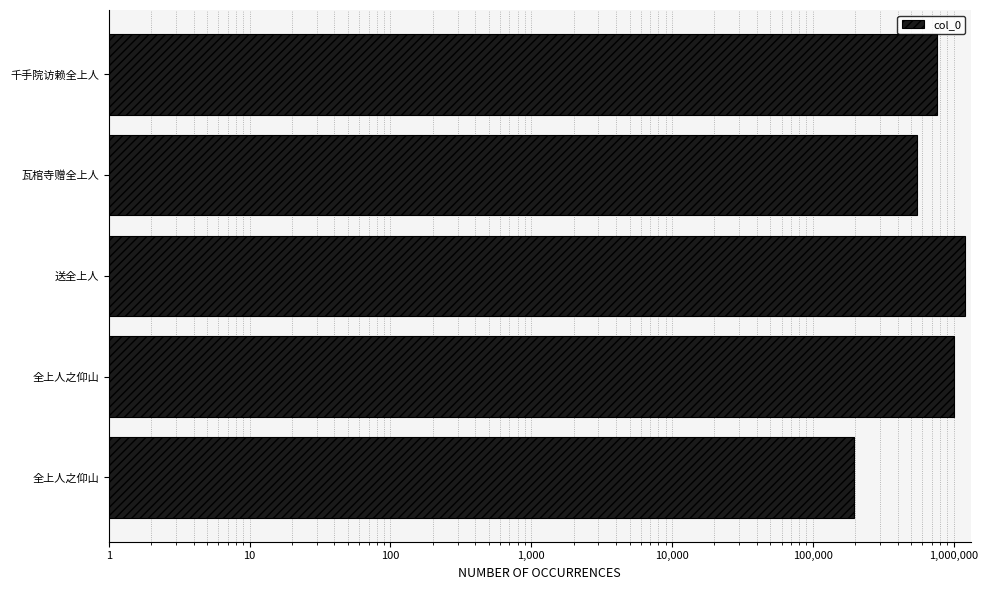

How many values are below 757161?

2